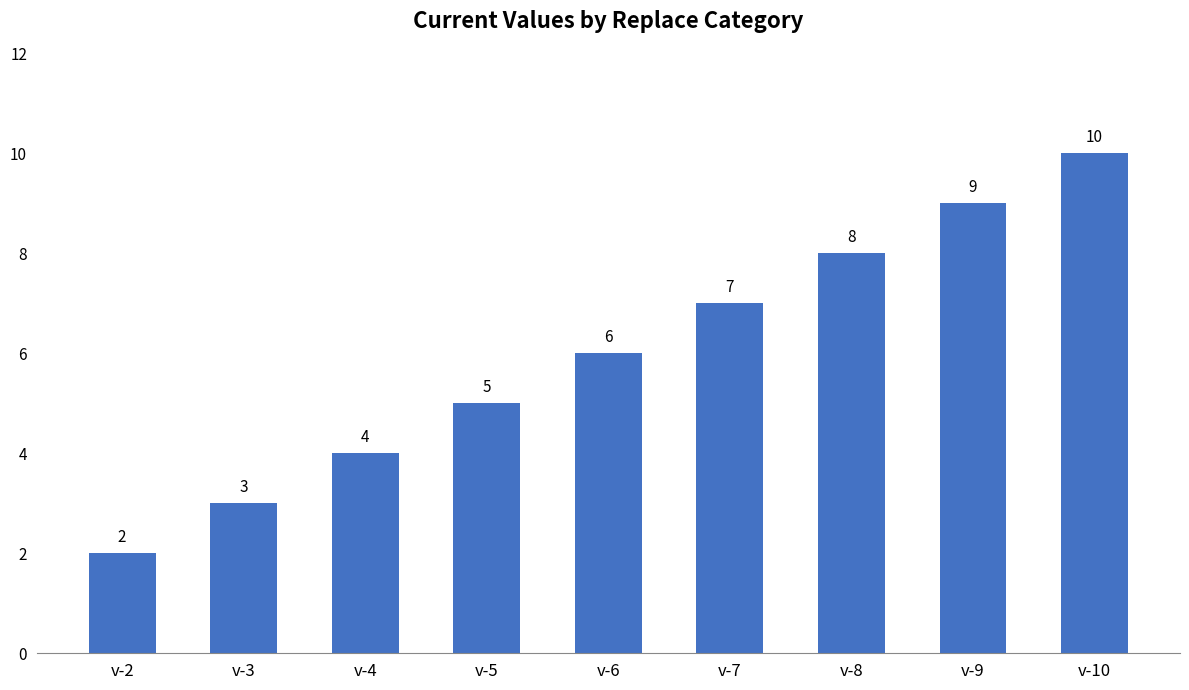

Reading left to right, transcribe all the data shown in this chart.

v-2=2	v-3=3	v-4=4	v-5=5	v-6=6	v-7=7	v-8=8	v-9=9	v-10=10